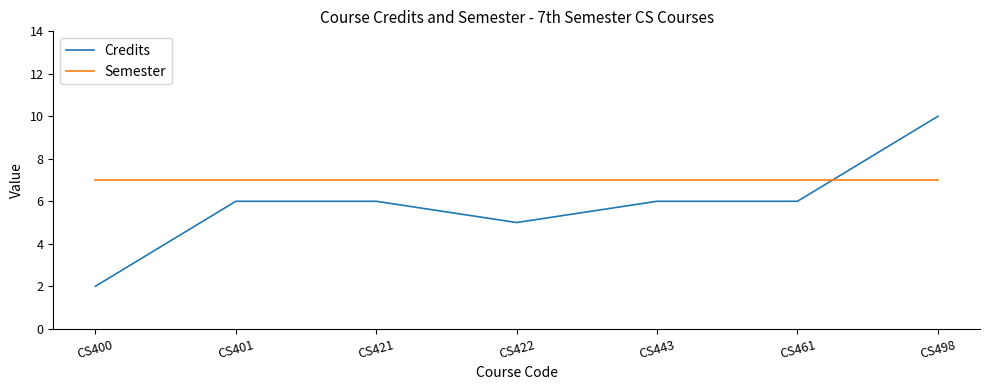

What is the maximum value for Credits?

10